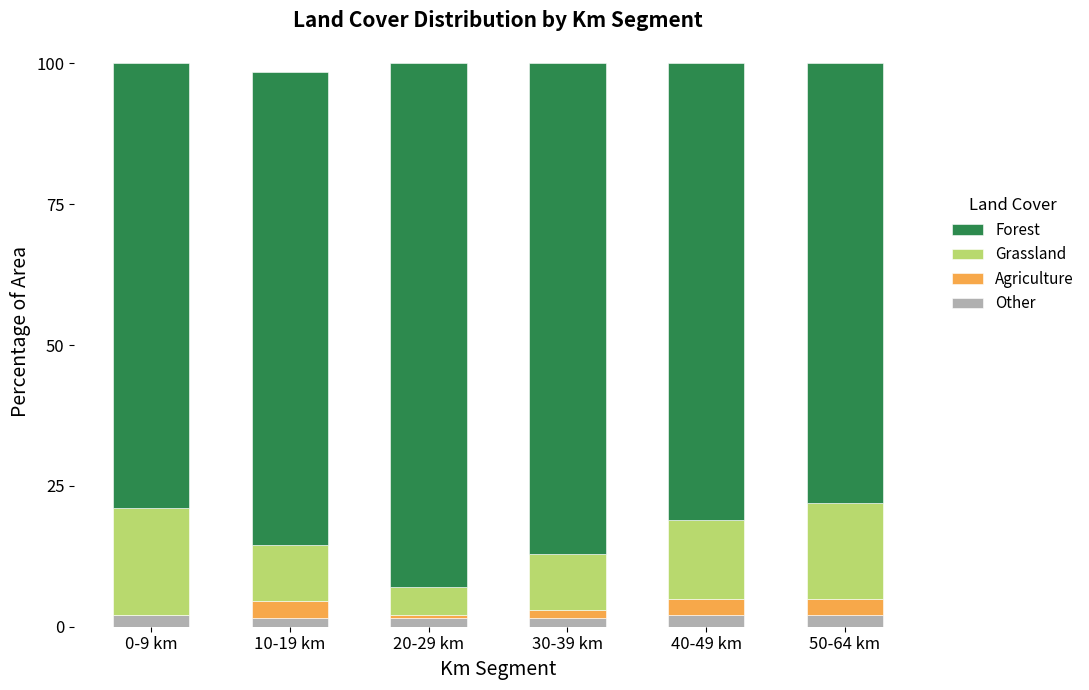

What is the sum of all Other values?

10.5